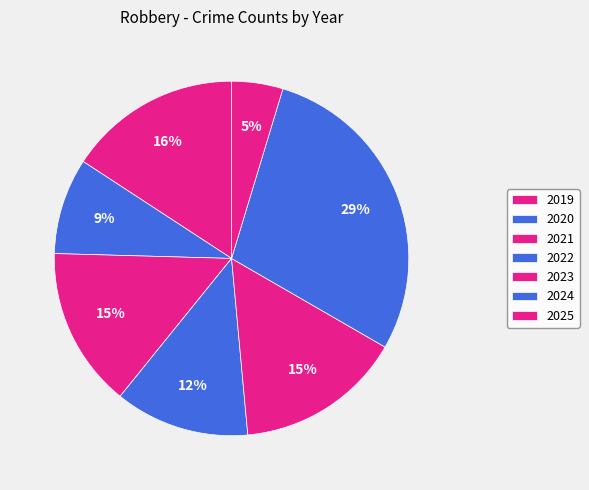

Which category has the smallest portion of the pie?

2025